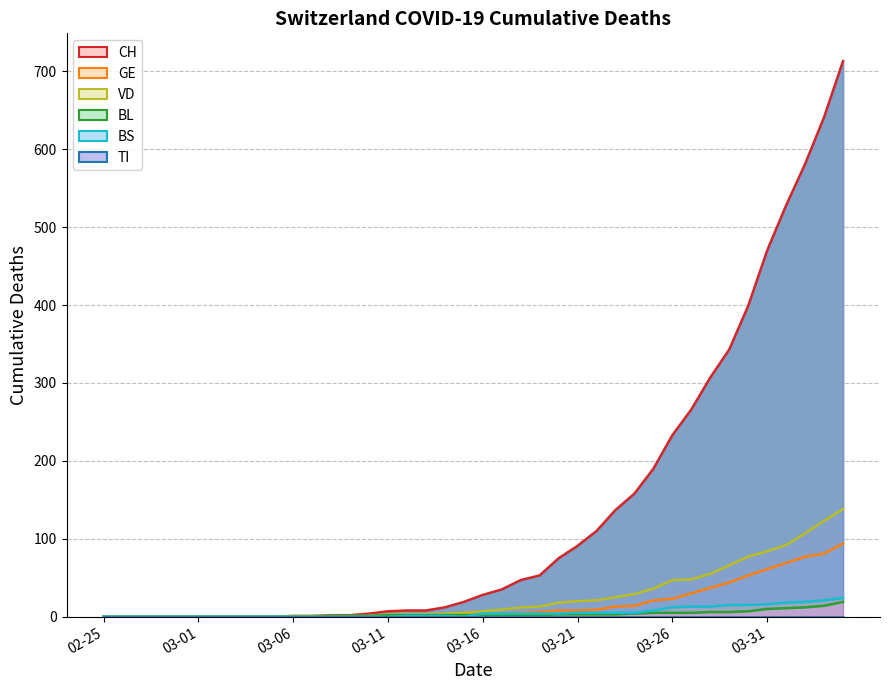

True or false: VD and CH intersect in this chart.

False